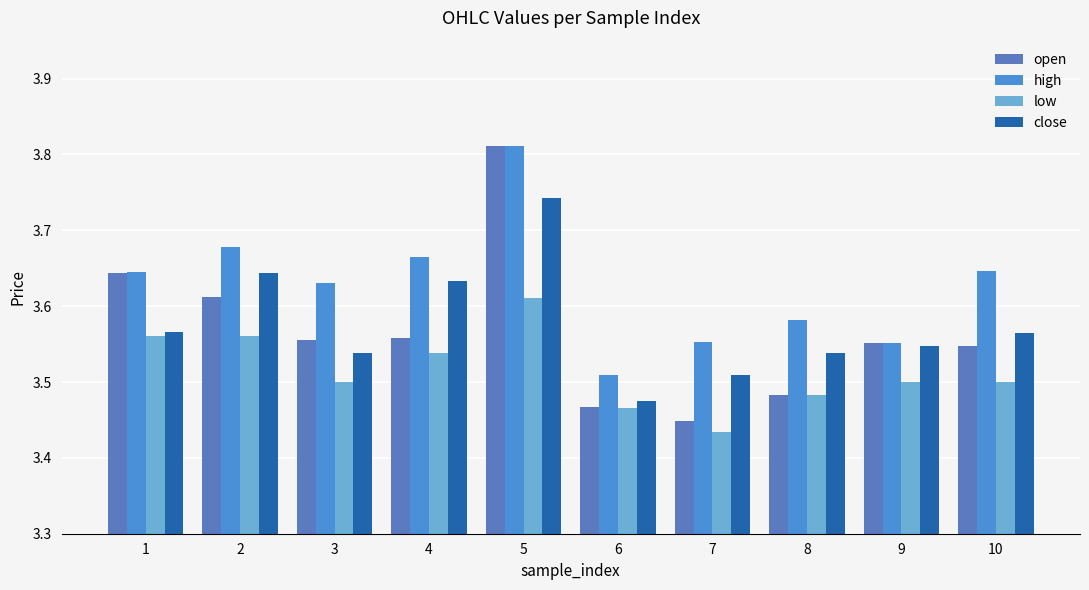

At how many categories does at least one series exceed 3?

10